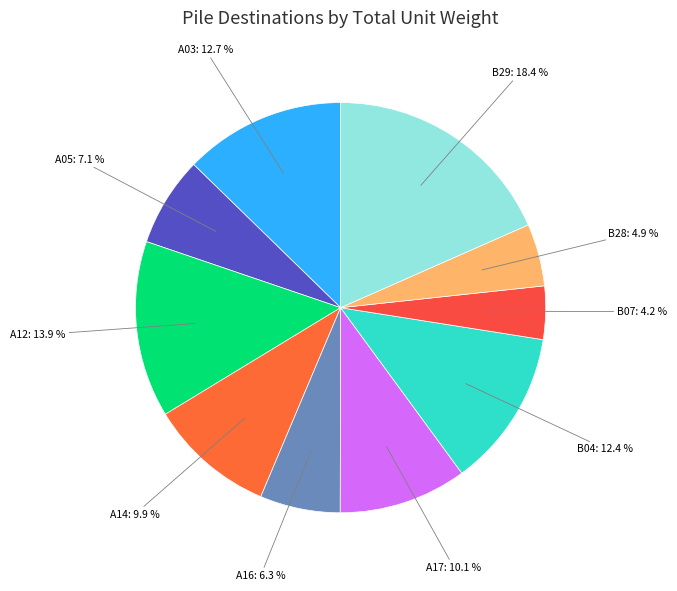

How many slices are in this pie chart?

10